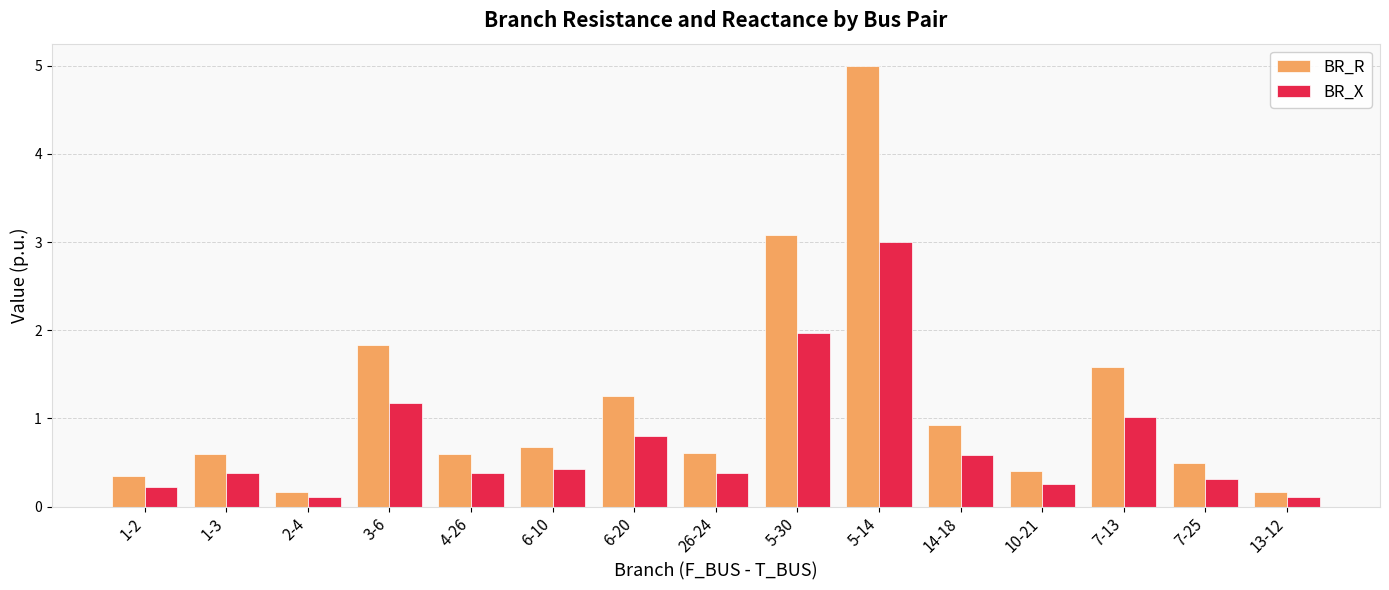

Reading left to right, list all the values displayed in this chart.

BR_R: 1-2=0.3	1-3=0.6	2-4=0.2	3-6=1.8	4-26=0.6	6-10=0.7	6-20=1.3	26-24=0.6	5-30=3.1	5-14=5.0	14-18=0.9	10-21=0.4	7-13=1.6	7-25=0.5	13-12=0.2
BR_X: 1-2=0.2	1-3=0.4	2-4=0.1	3-6=1.2	4-26=0.4	6-10=0.4	6-20=0.8	26-24=0.4	5-30=2.0	5-14=3.0	14-18=0.6	10-21=0.3	7-13=1.0	7-25=0.3	13-12=0.1